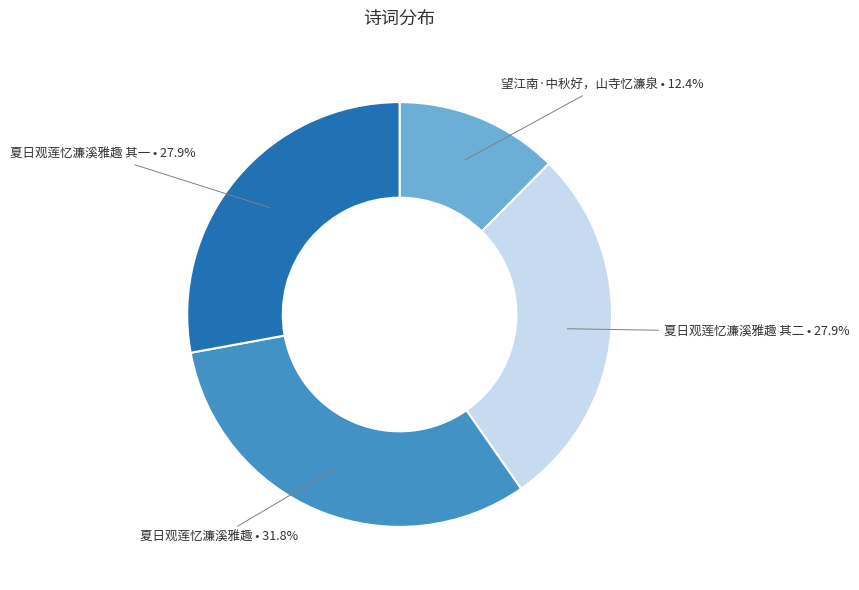

Is there a majority slice in this chart?

No